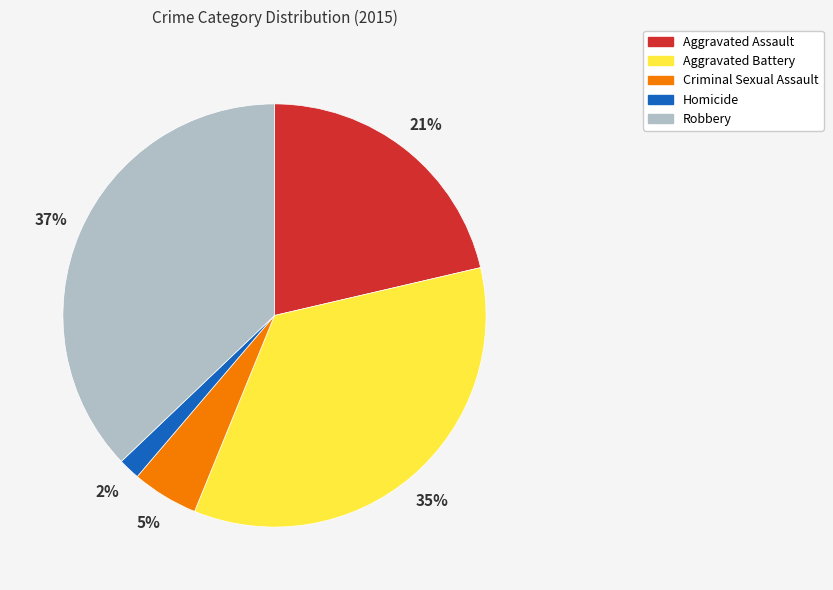

Is there any slice that represents more than half of the pie?

No